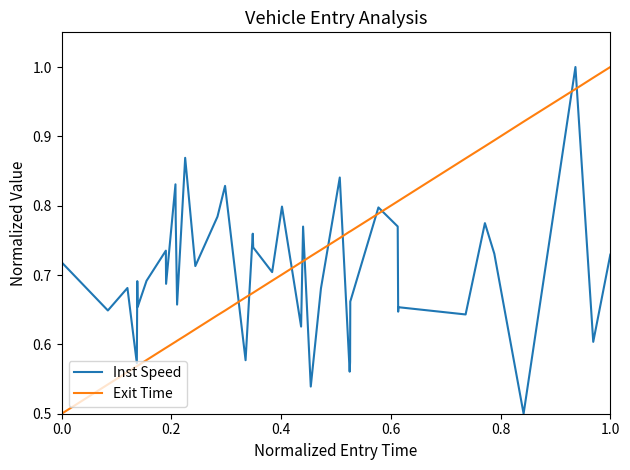

Which series has the largest total across all categories?

Exit Time